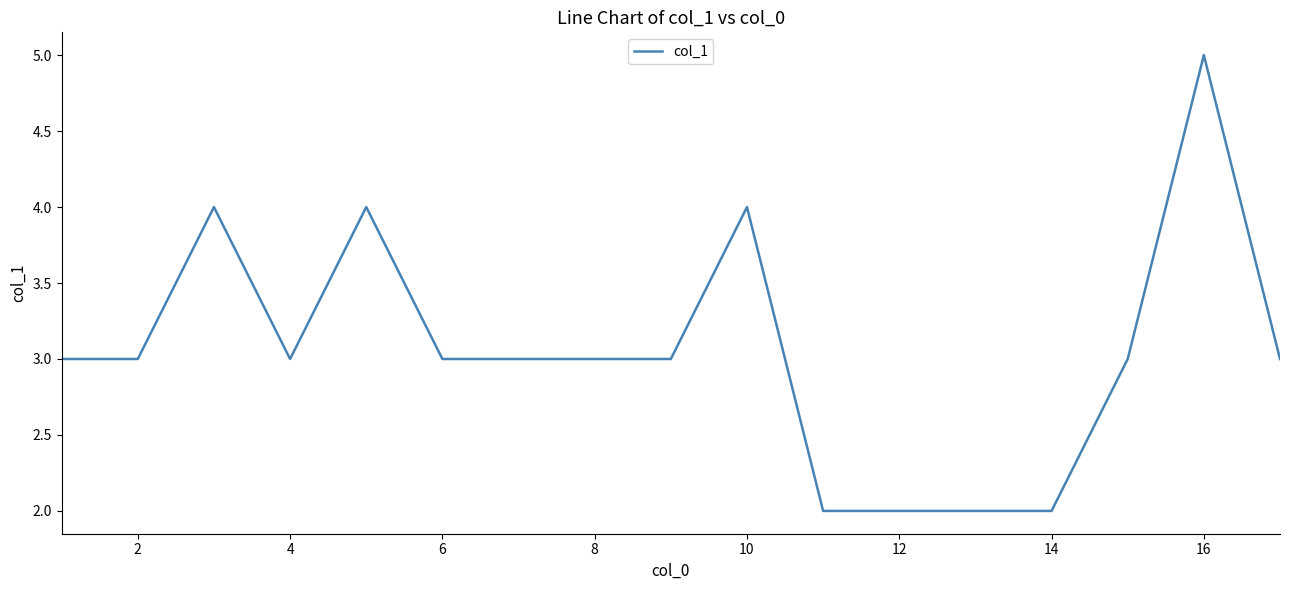

What is the difference between the maximum and minimum values?

3